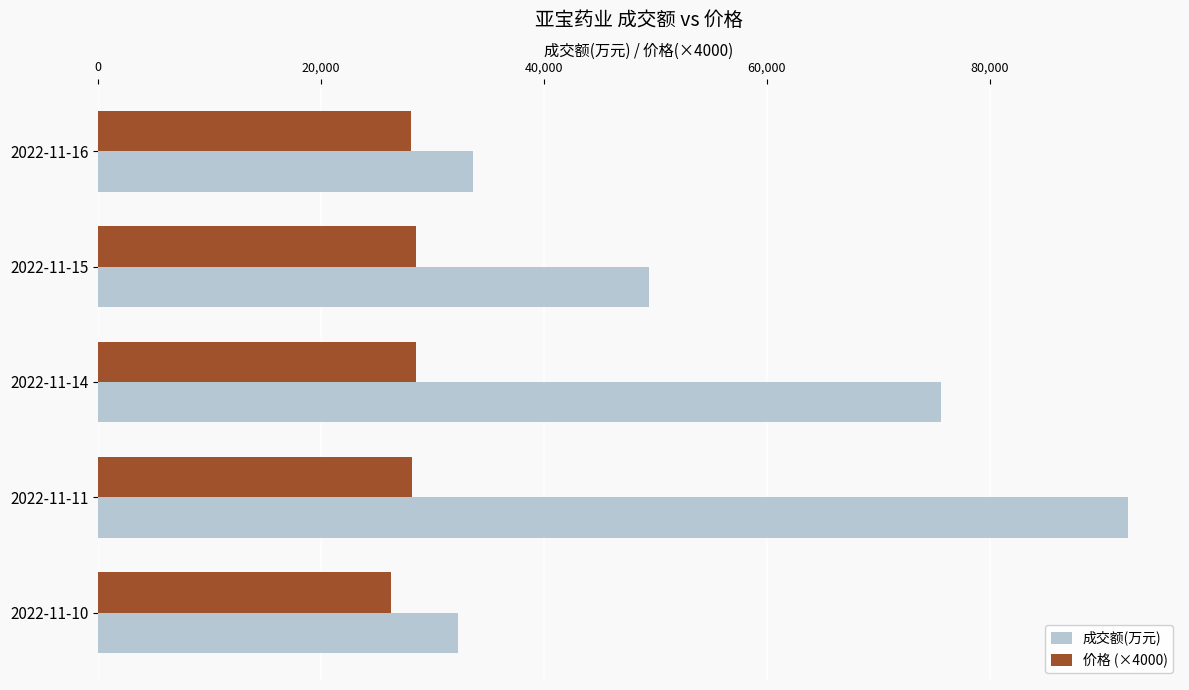

Which series has the largest total across all categories?

成交额(万元)